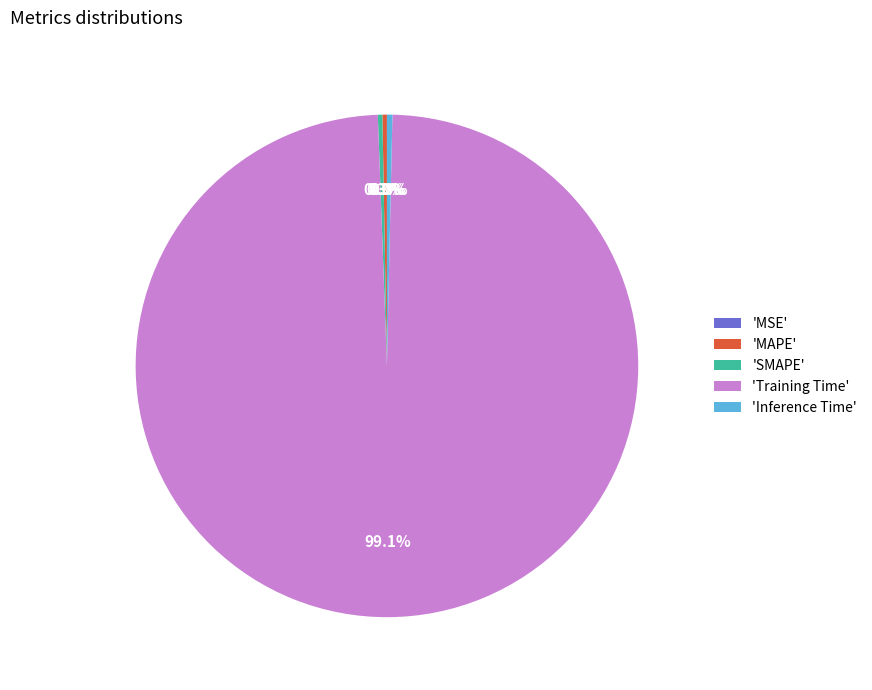

Is 'SMAPE' the majority of the pie?

No